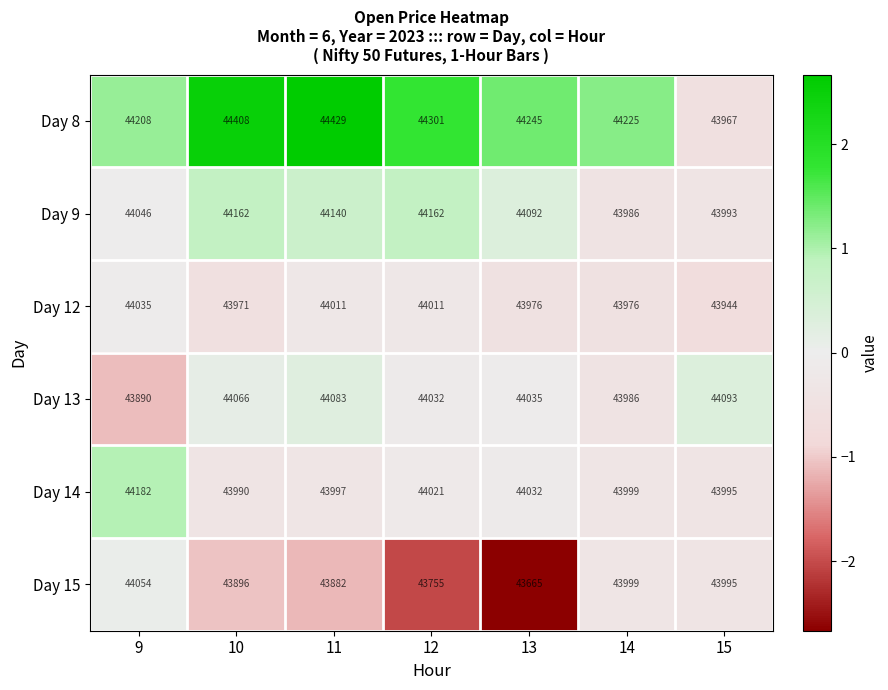

Which series has the largest total across all categories?

Day 8